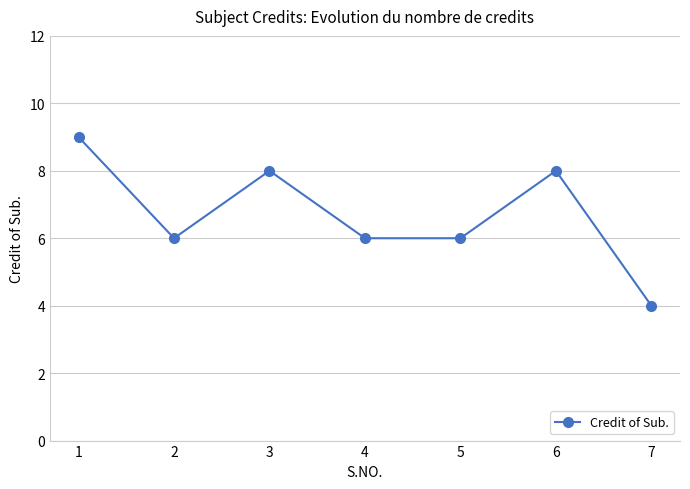

What is the value of the 6th point from the left?

8